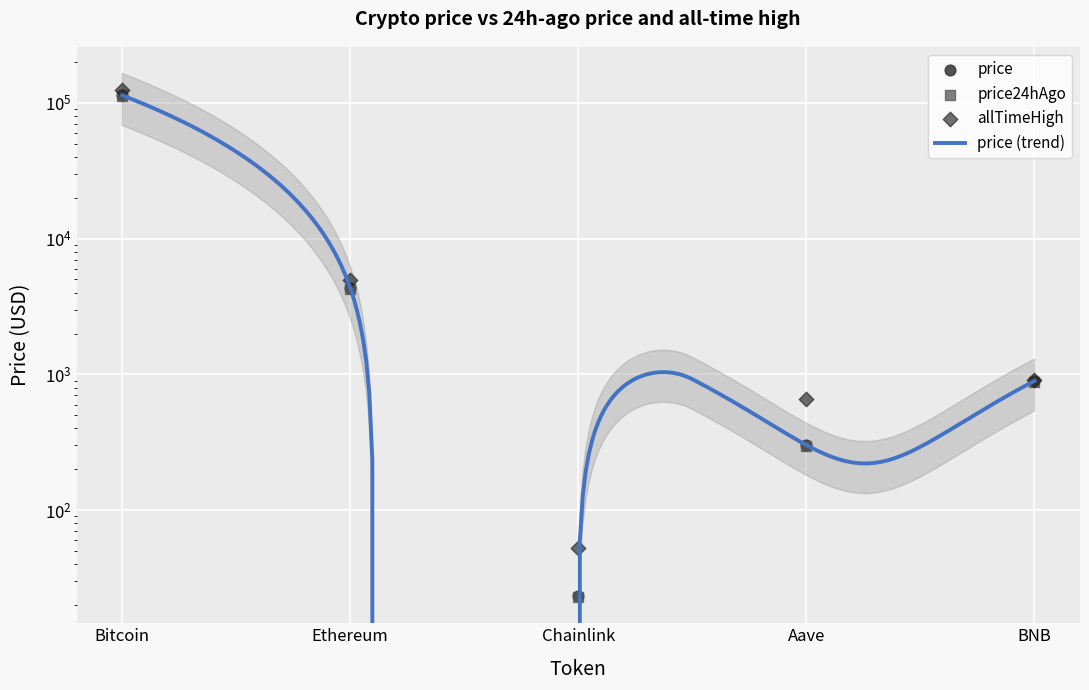

At which category is the sum across all series the highest?

Bitcoin